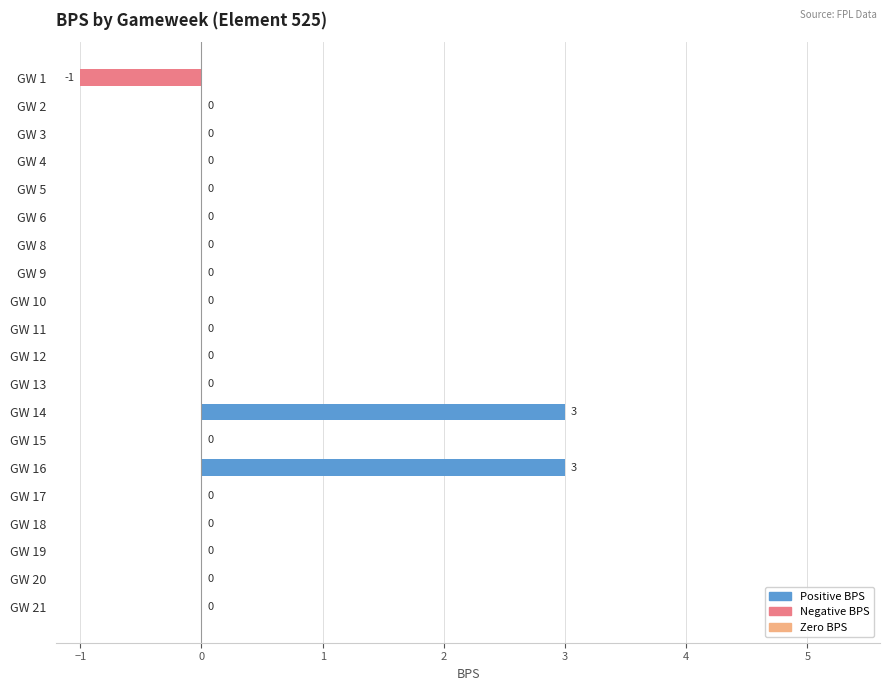

What is the sum of all values?

5